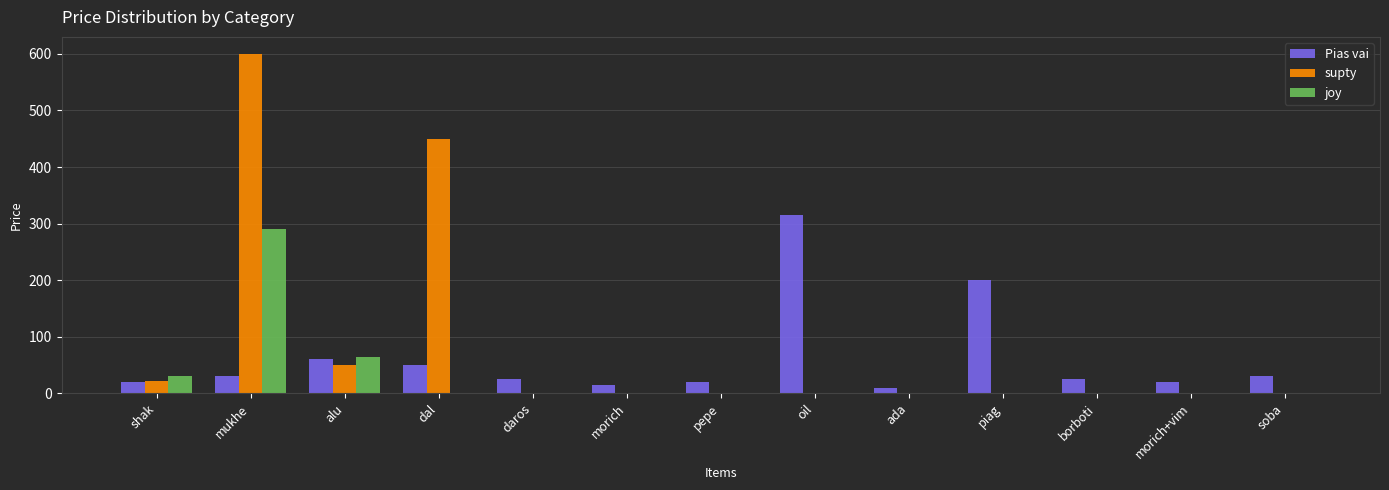

Reading right to left, what are all the values shown in this chart?

Pias vai: 30	20	25	200	10	315	20	15	25	50	60	30	20
supty: 0	0	0	0	0	0	0	0	0	450	50	600	22
joy: 0	0	0	0	0	0	0	0	0	0	65	290	30